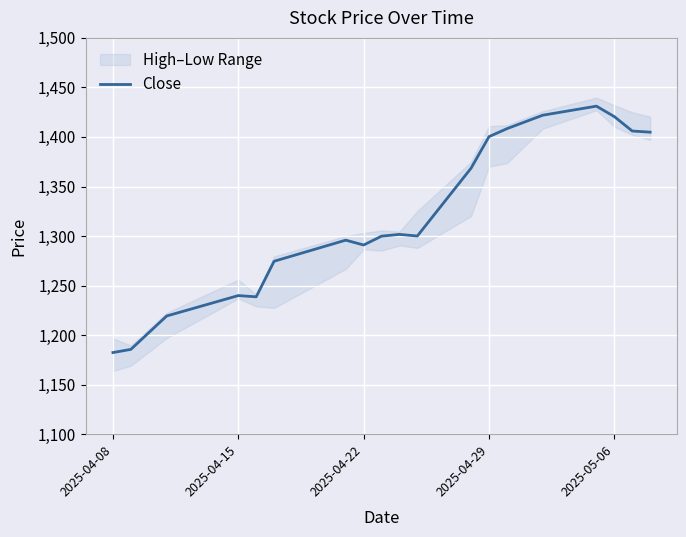

The value of Close at 2025-04-08 is 1182.4. True or false?

True